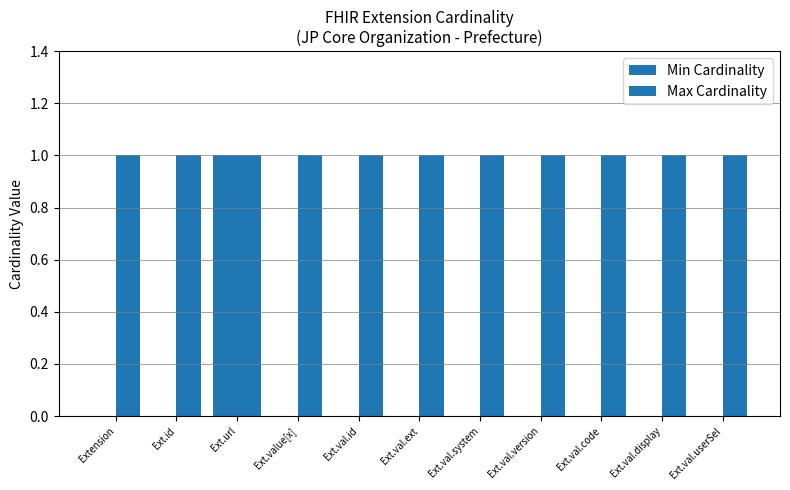

How many categories are shown in the chart?

11